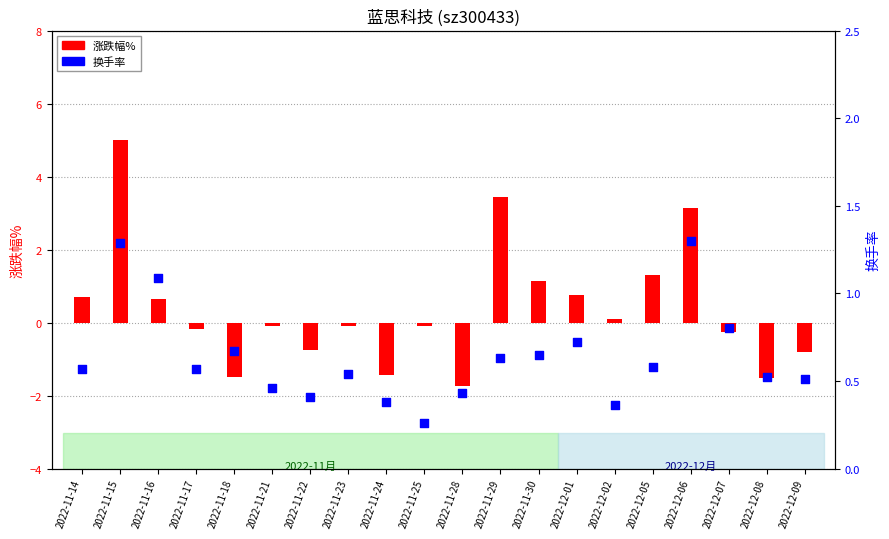

At which category is the sum across all series the highest?

2022-11-15